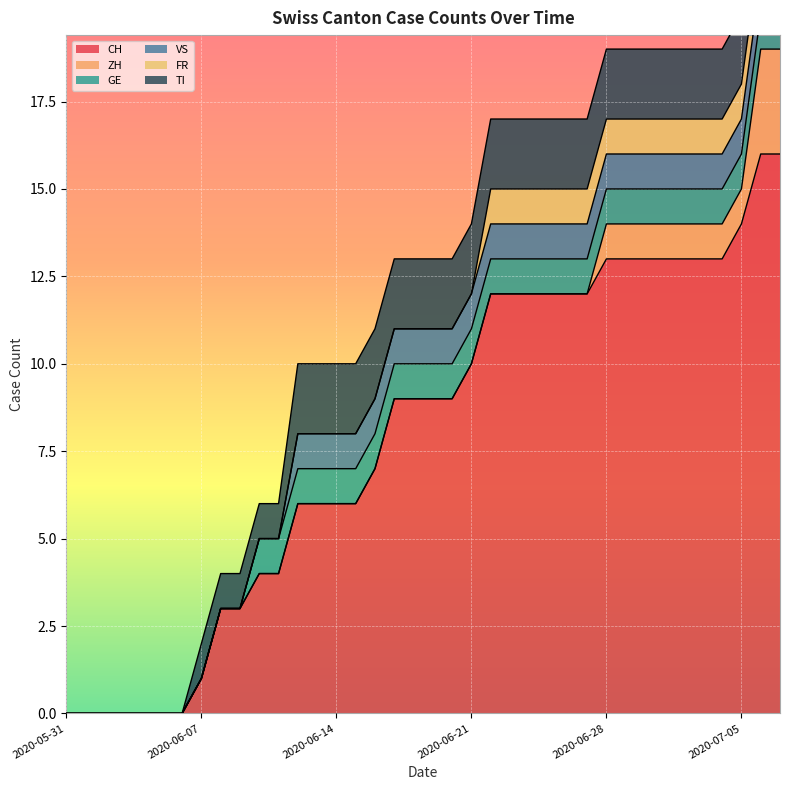

What is the difference between the highest and lowest values at 2020-07-04?

12